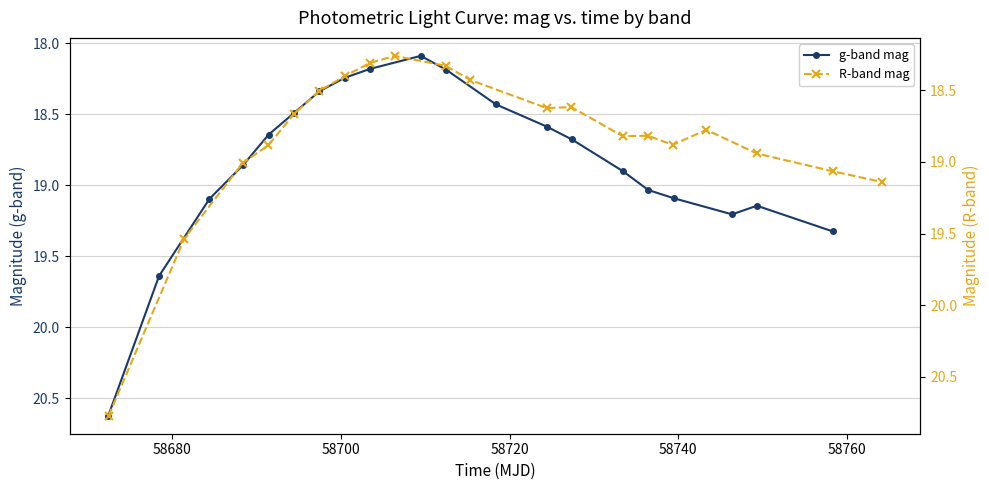

What are all the series names shown in the legend?

g-band mag, R-band mag